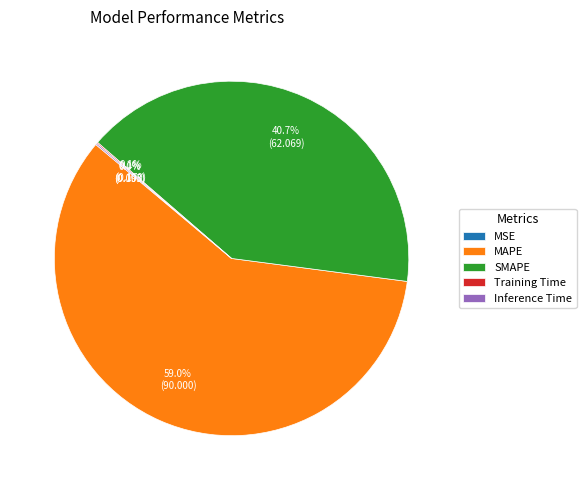

Does any single category account for the majority?

Yes